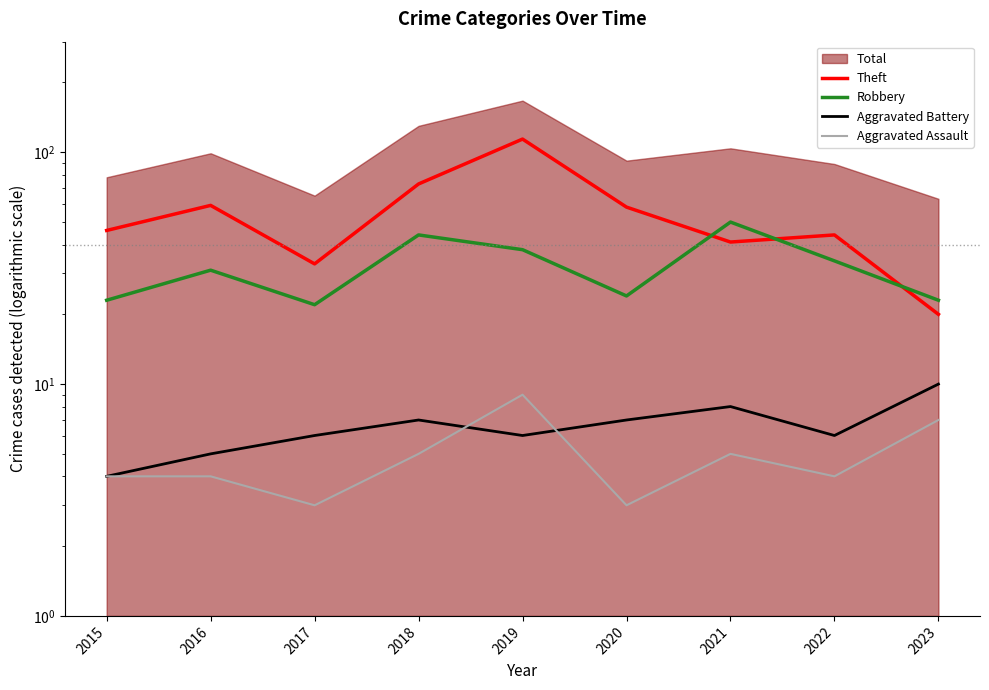

What is the spread (max minus min) of values at 2018?

68